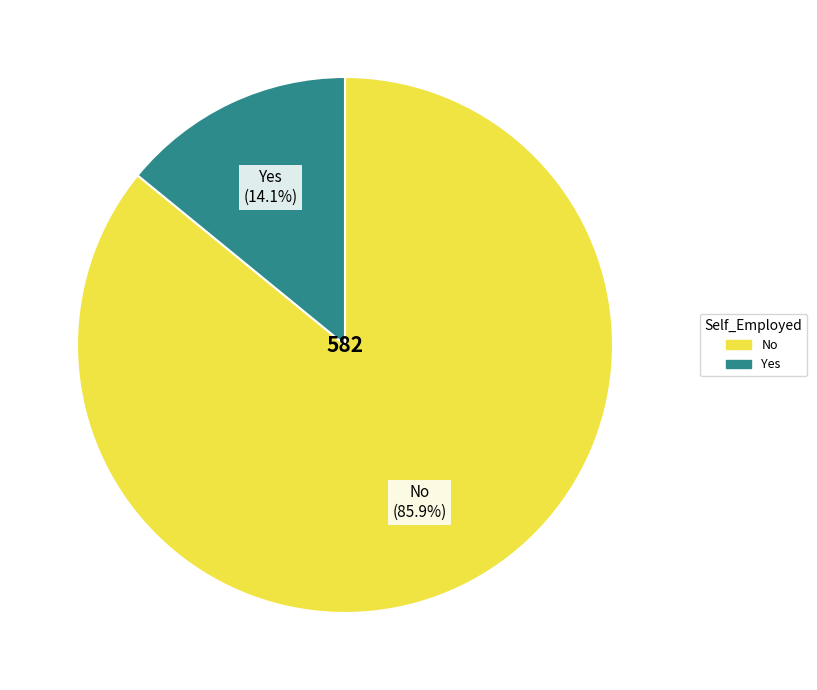

Which slice is the largest?

No